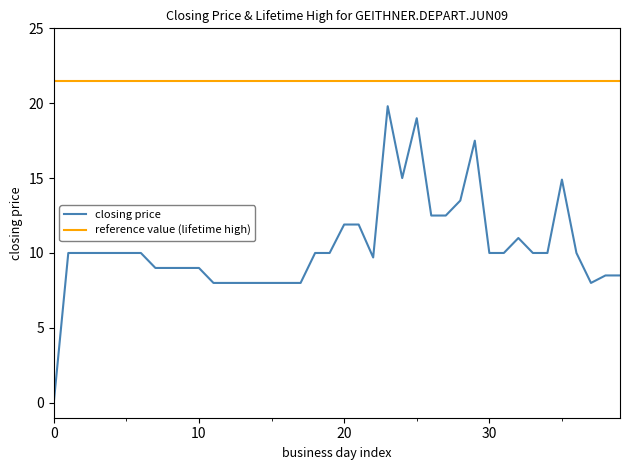

List the series in order of their peak value, highest first.

reference value (lifetime high), closing price